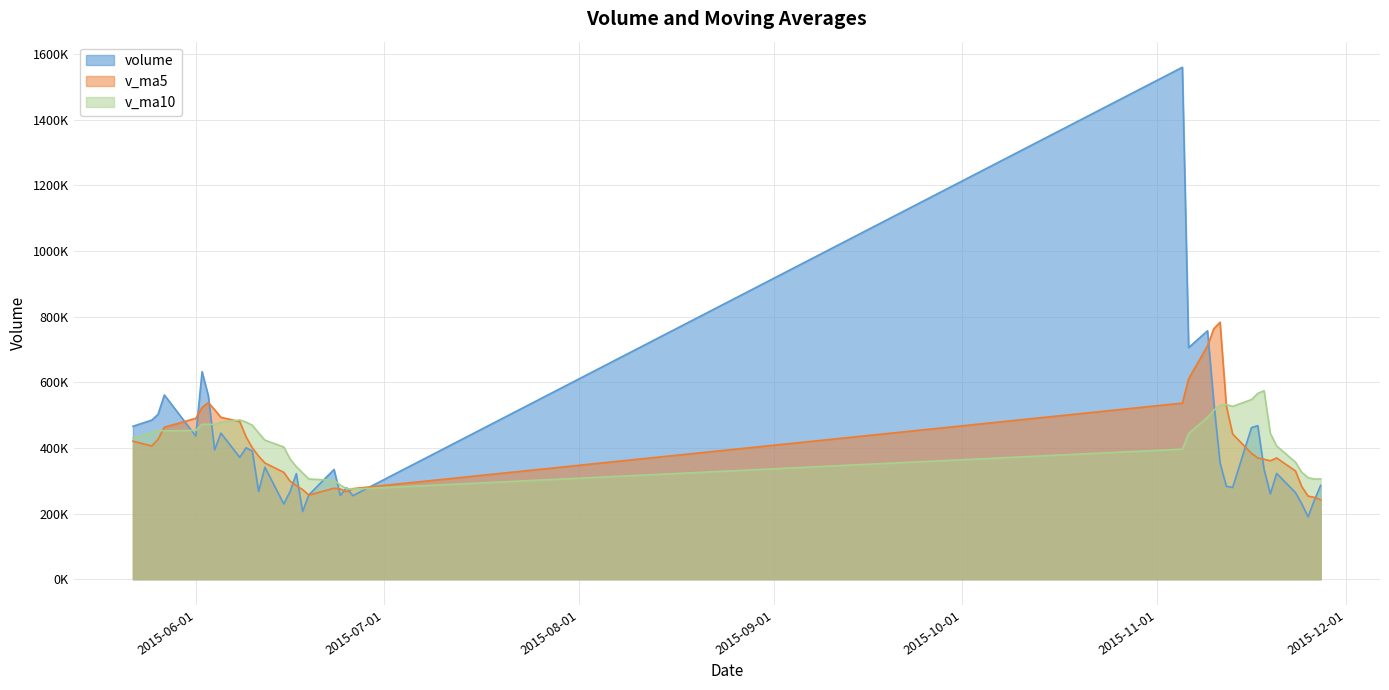

What is the value of the v_ma10 point at the 34th from the left?

472124.8